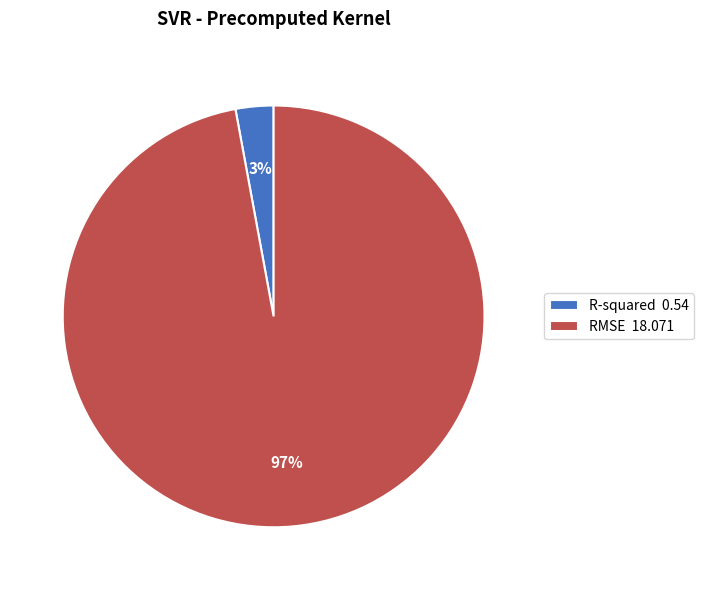

Rank the categories by value from lowest to highest.

R-squared, RMSE